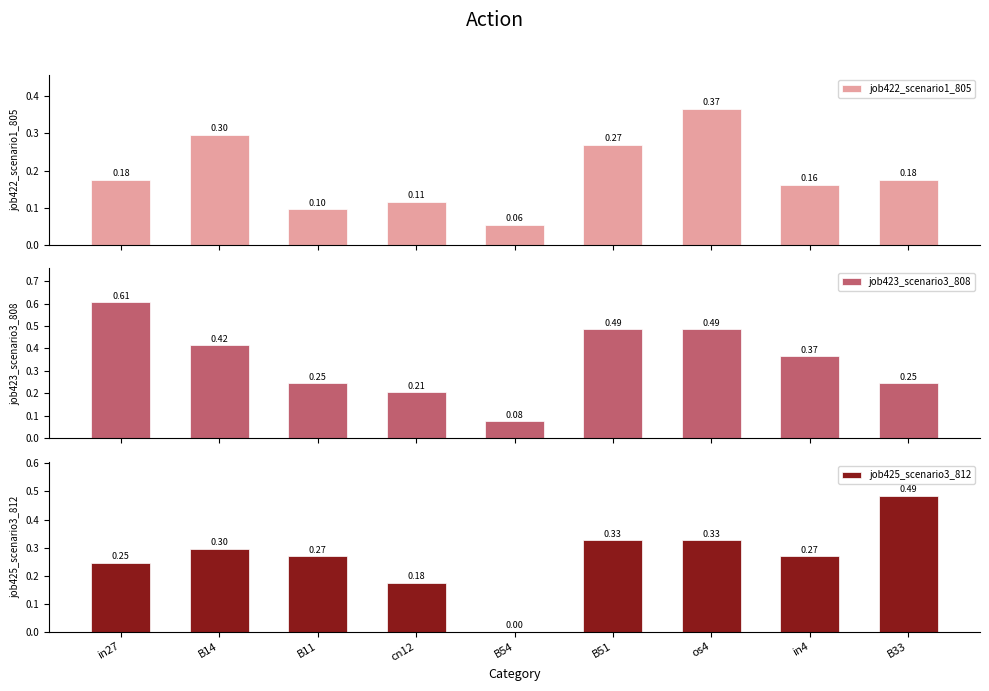

What position from the left is B51?

6